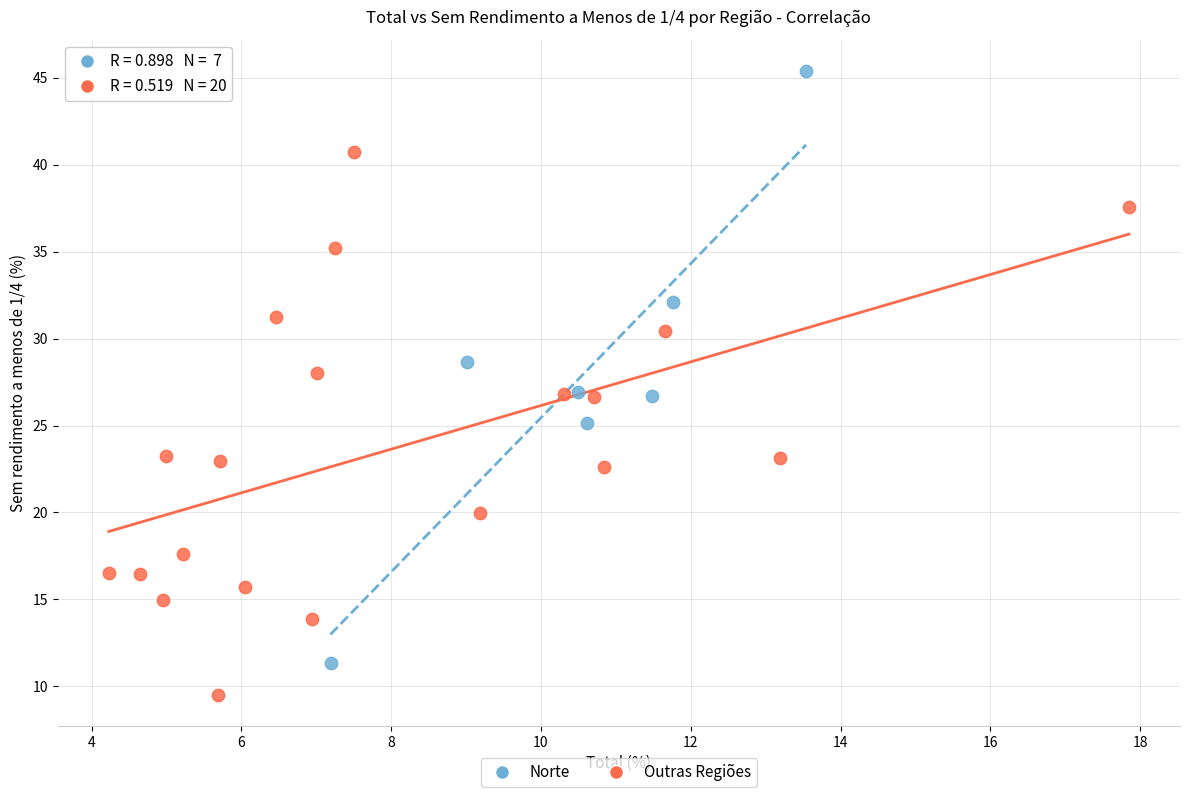

Which series contains the lowest Y value?

Outras Regiões